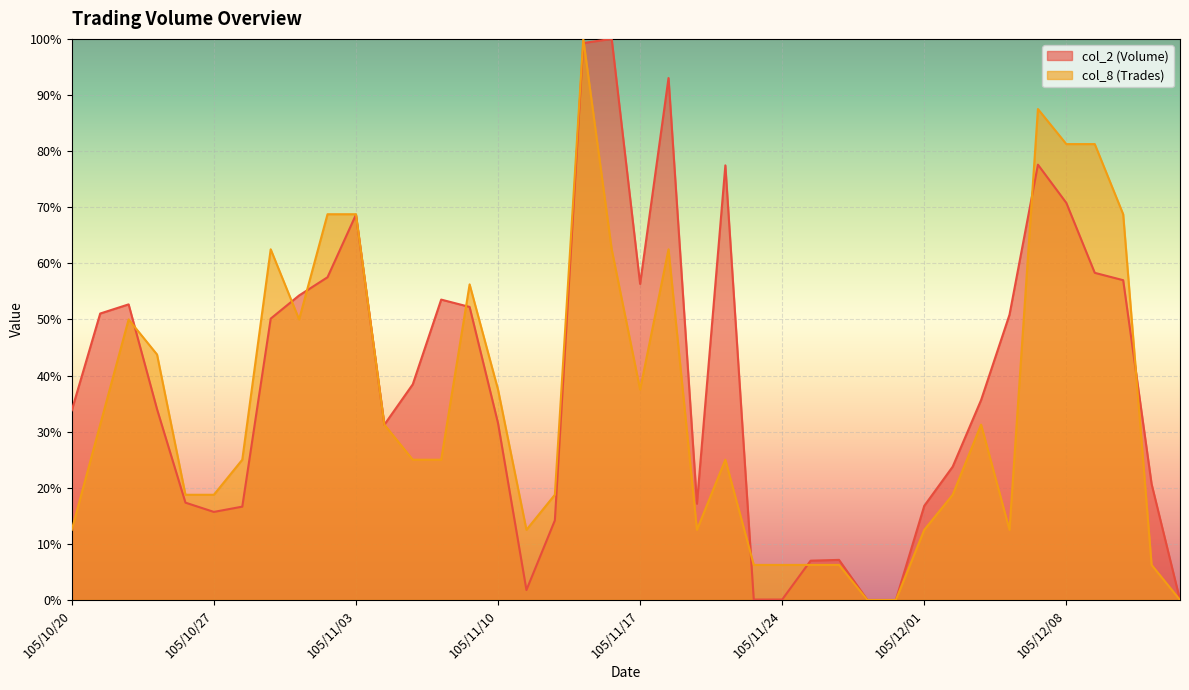

Reading left to right, transcribe all the data shown in this chart.

col_2: 0.3	0.5	0.5	0.3	0.2	0.2	0.2	0.5	0.5	0.6	0.7	0.3	0.4	0.5	0.5	0.3	0.0	0.1	1.0	1.0	0.6	0.9	0.2	0.8	0.0	0.0	0.1	0.1	0.0	0.0	0.2	0.2	0.4	0.5	0.8	0.7	0.6	0.6	0.2	0.0
col_8: 0.1	0.3	0.5	0.4	0.2	0.2	0.2	0.6	0.5	0.7	0.7	0.3	0.2	0.2	0.6	0.4	0.1	0.2	1.0	0.6	0.4	0.6	0.1	0.2	0.1	0.1	0.1	0.1	0.0	0.0	0.1	0.2	0.3	0.1	0.9	0.8	0.8	0.7	0.1	0.0